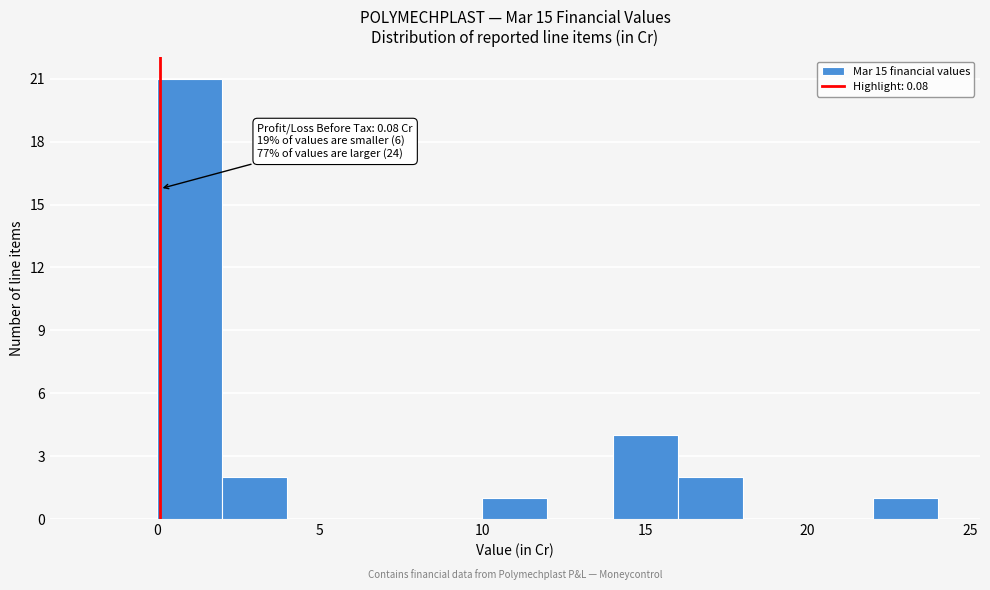

Which range on the x-axis has the tallest bar?

0 to 2